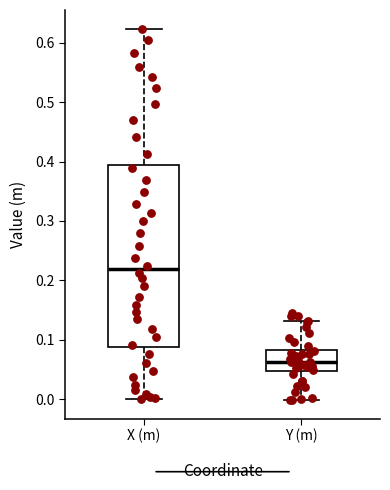

Reading left to right, transcribe this box plot: for each box, give where its median line is, the range the box spans, and where its two whiskers end, as read against the y-axis. The values are not printed on the chart, so give them approximately, as read against the axis.

X (m): median 0.22, box 0.09 to 0.39, whiskers 0.00 to 0.62
Y (m): median 0.06, box 0.05 to 0.08, whiskers 0.00 to 0.13